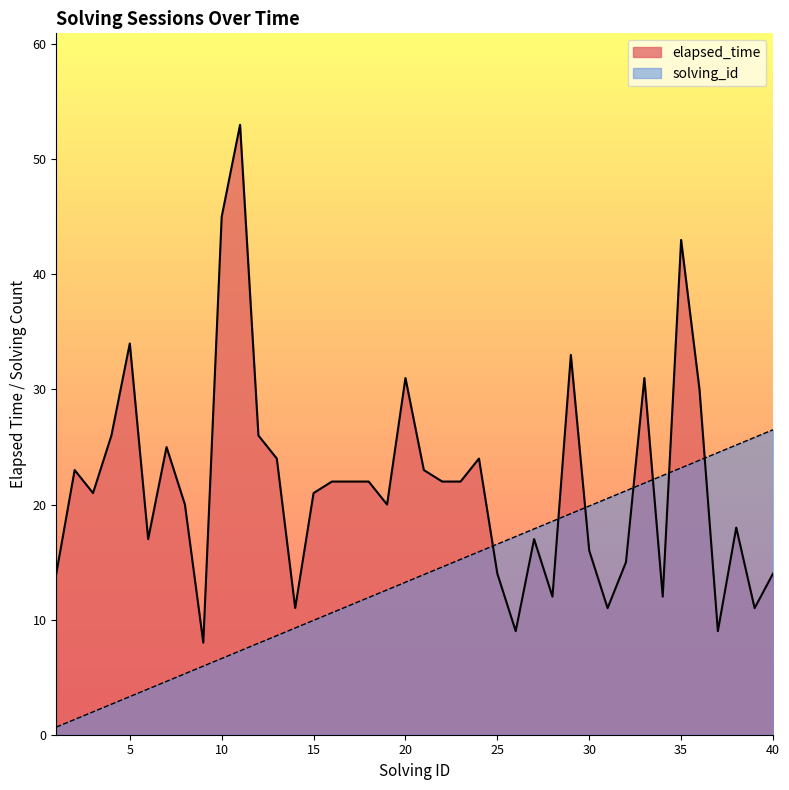

Which label corresponds to the largest value in the chart?

11